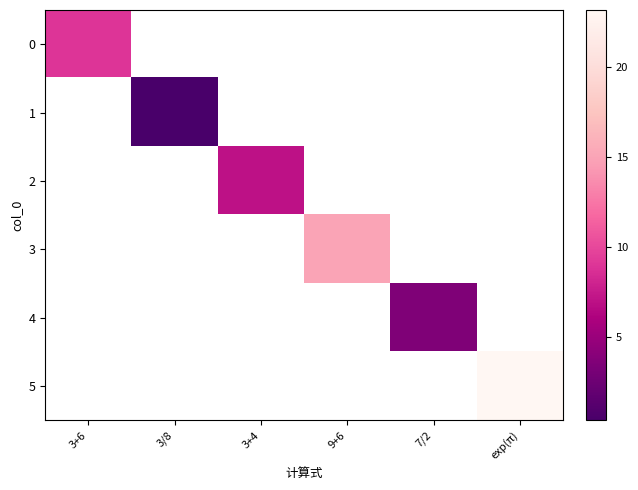

At 9+6, list the series in order from largest to smallest.

0, 1, 2, 3, 4, 5